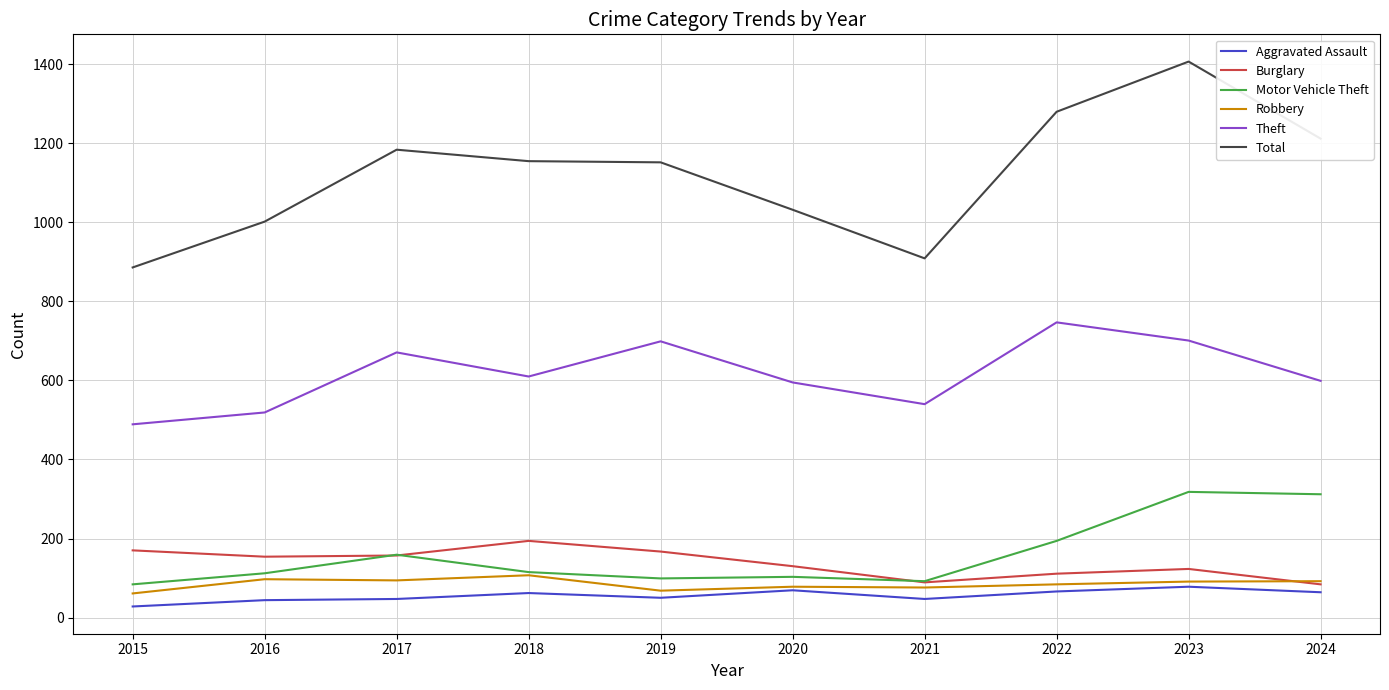

True or false: Burglary and Total cross at least once.

False